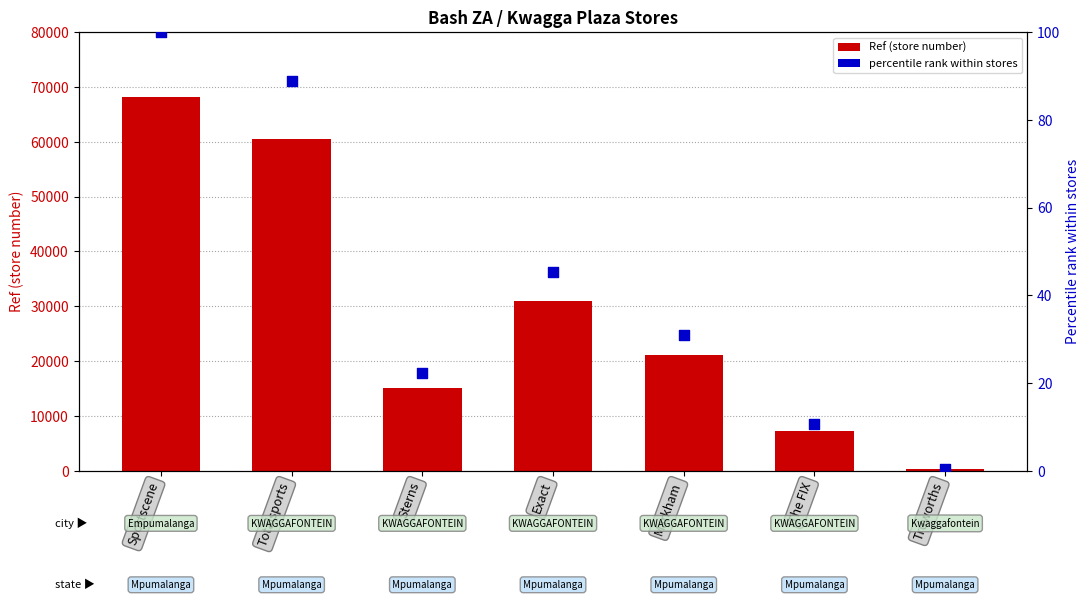

Which series has the largest total across all categories?

Ref (store number)